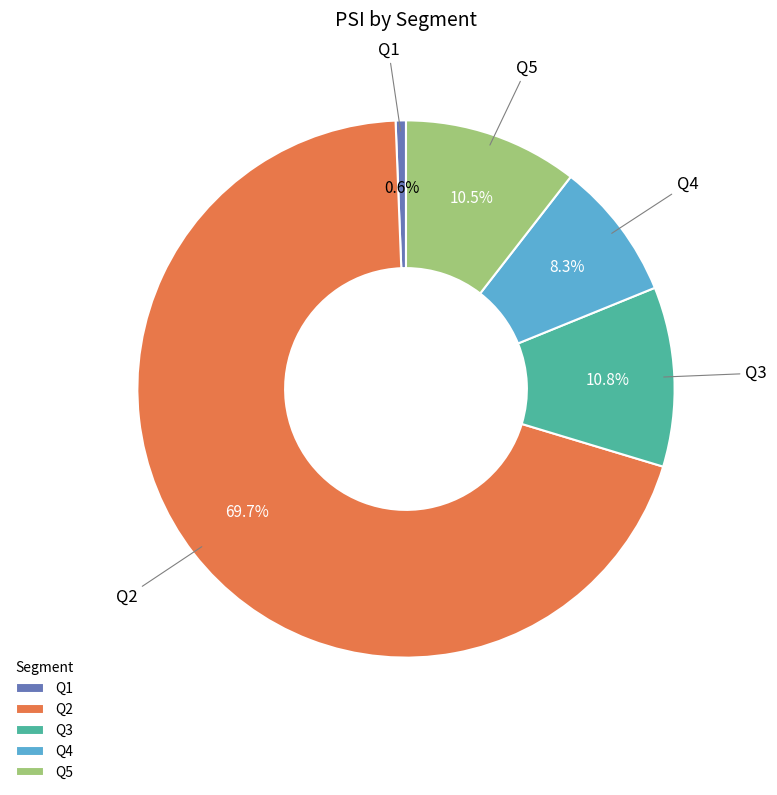

Combined, do Q2 and Q4 account for over 50%?

Yes